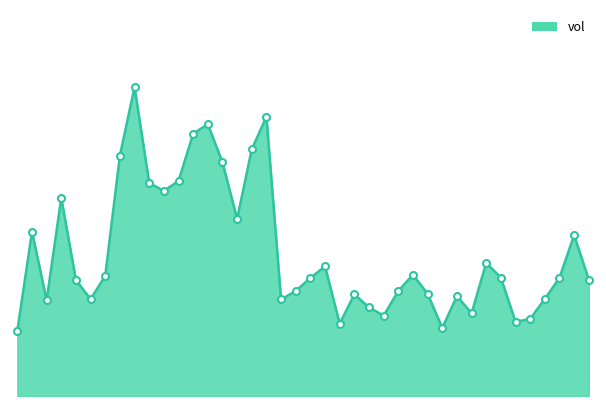

How many lines are shown in the chart?

1